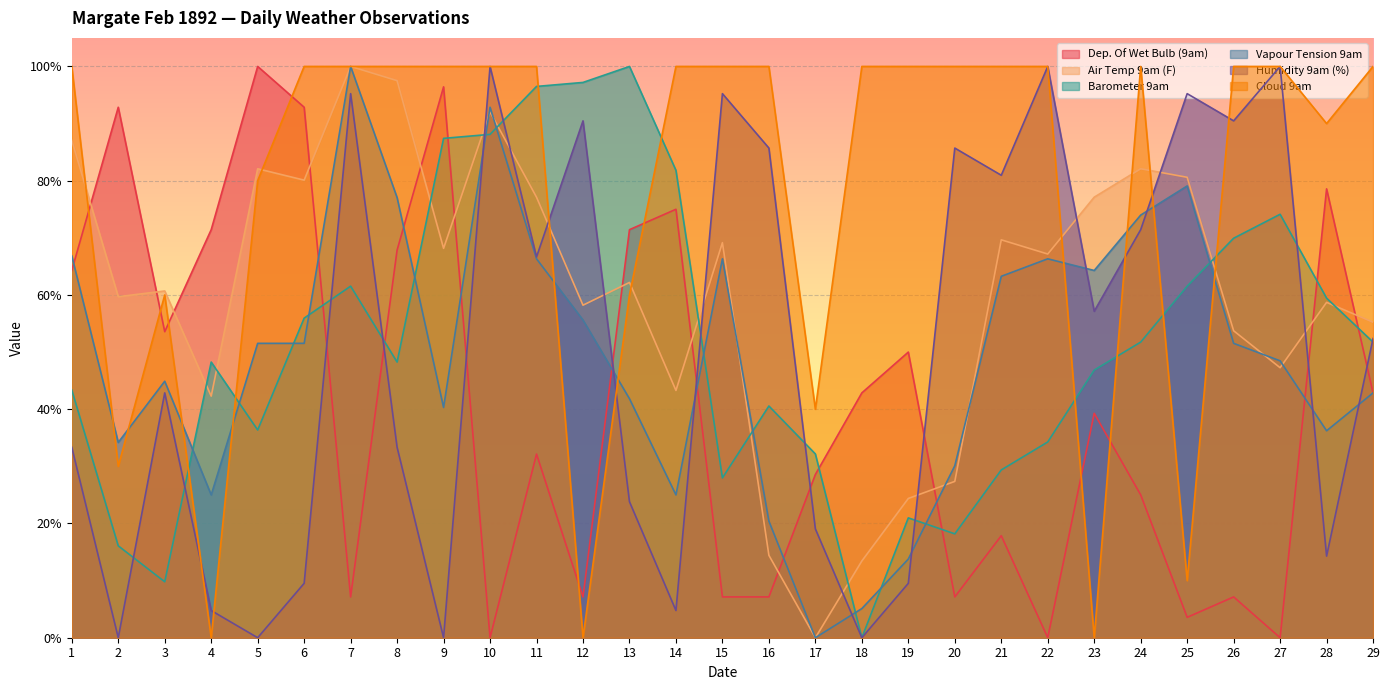

In Vapour Tension 9am, how many points are higher than both neighbors (excluding endpoints)?

6